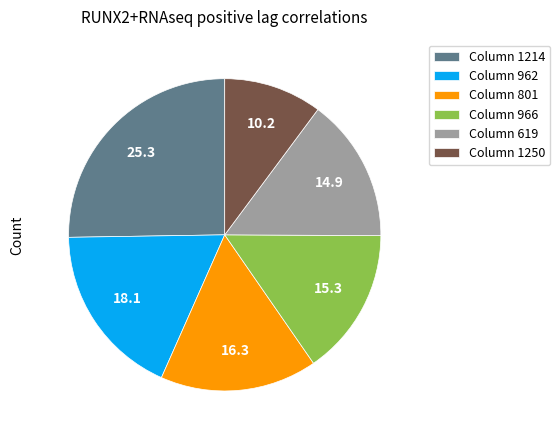

Is there any slice that represents more than half of the pie?

No